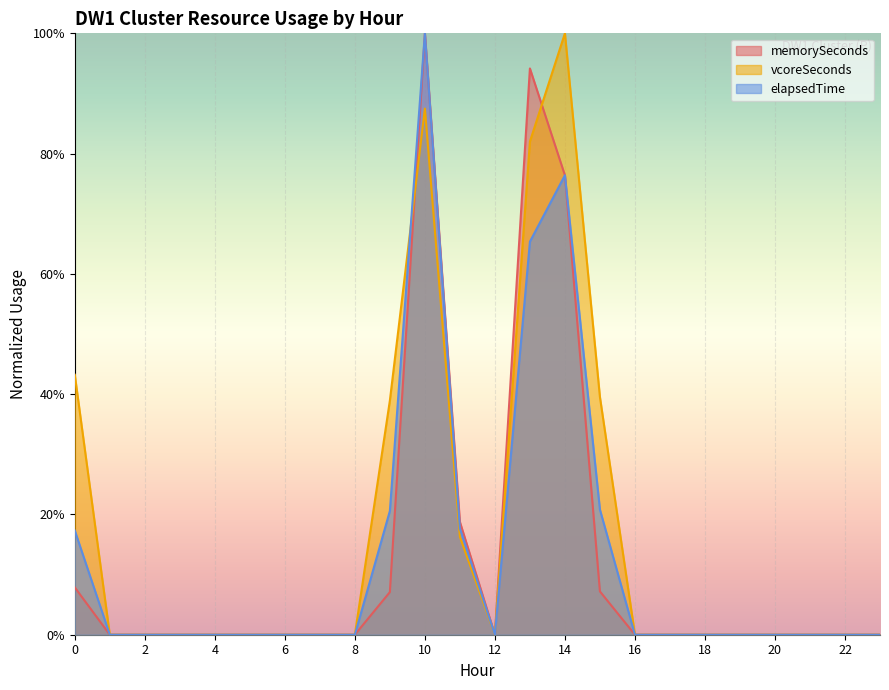

True or false: memorySeconds and elapsedTime intersect in this chart.

True